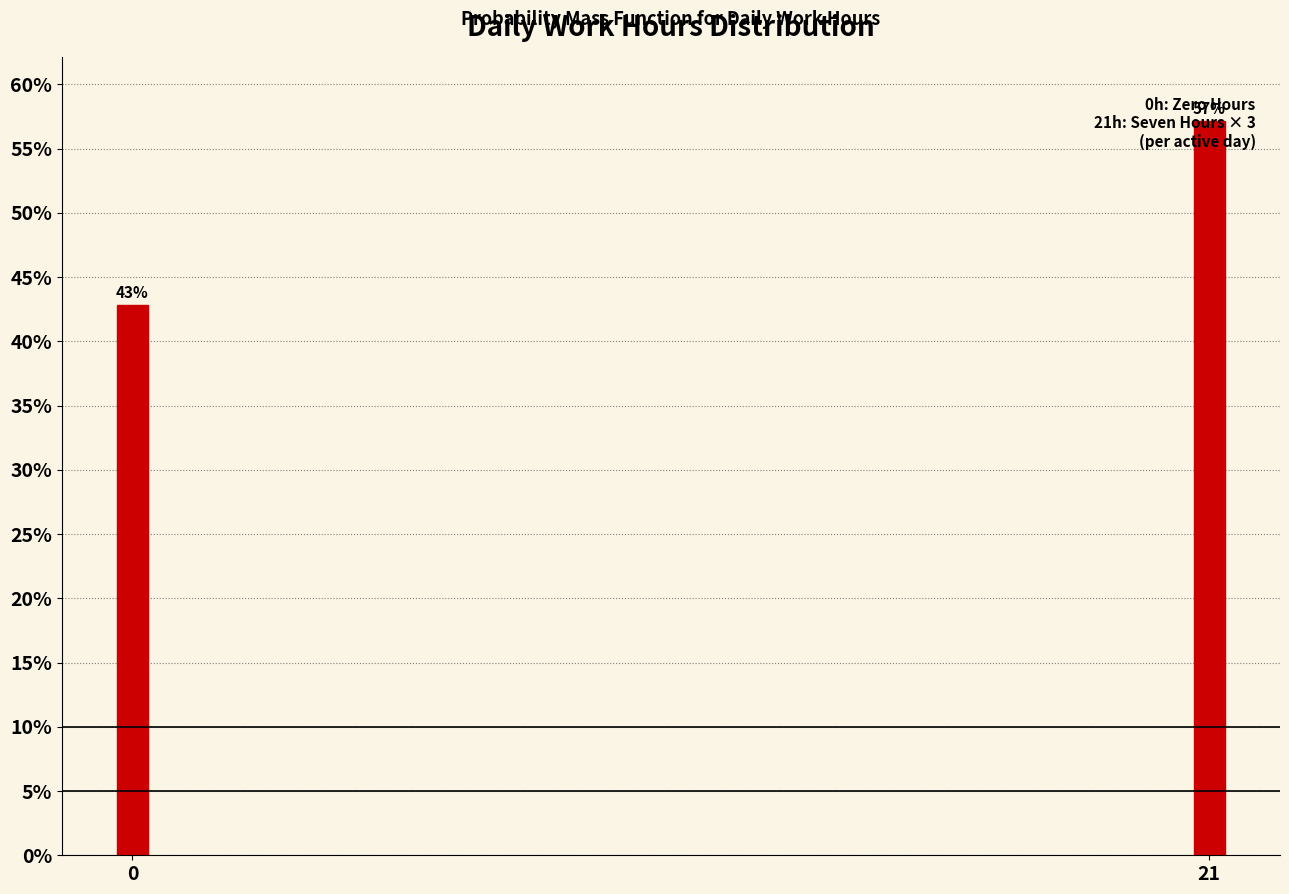

Where does the data first go above 57?

21